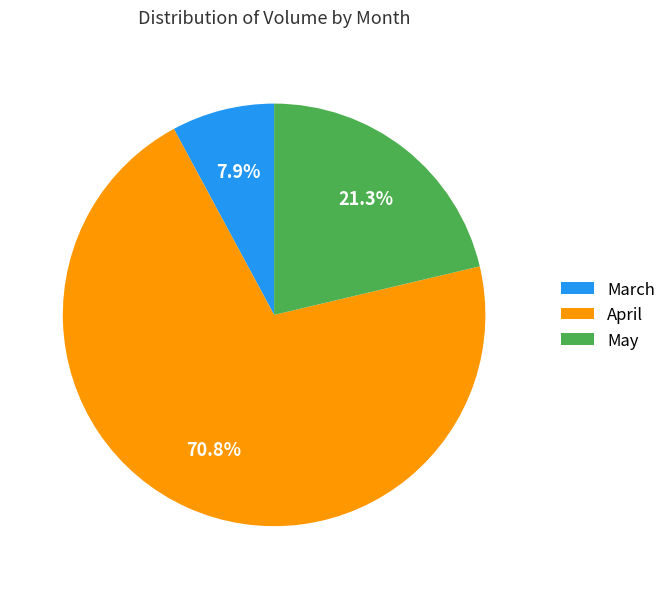

Is there any slice that represents more than half of the pie?

Yes